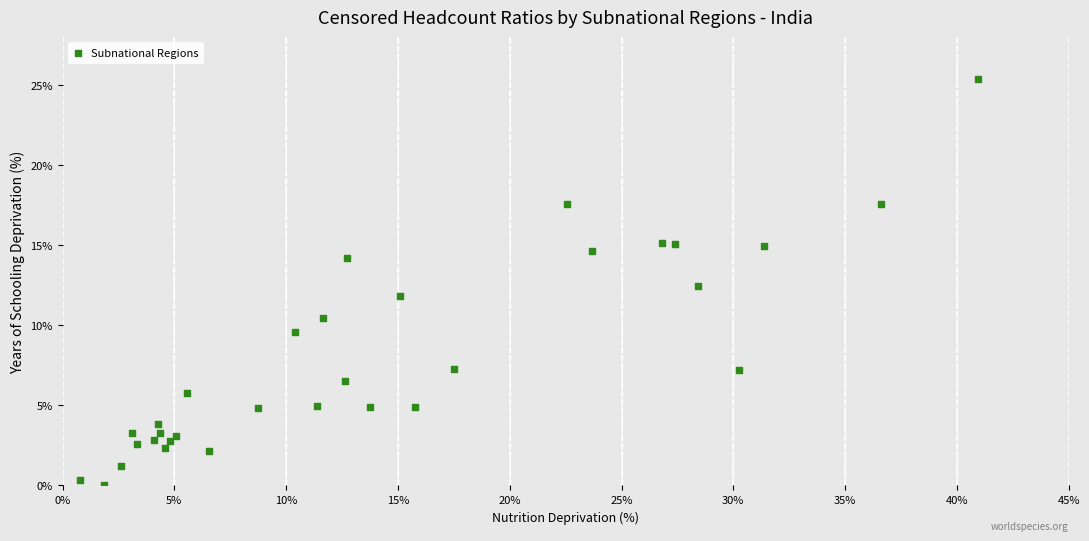

What is the range of Y values (max minus min)?

25.4